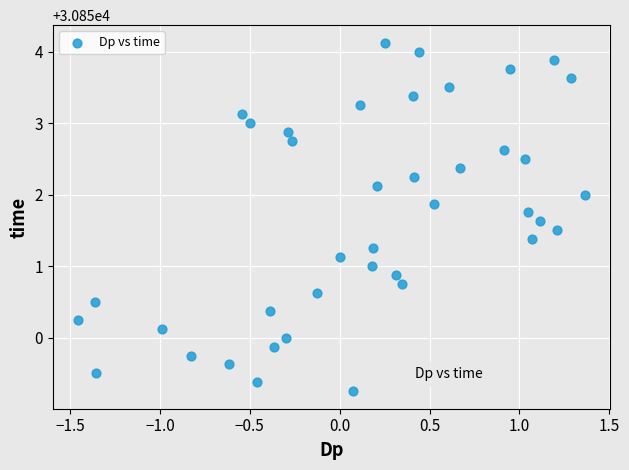

What is the range of X values (max minus min)?

2.8